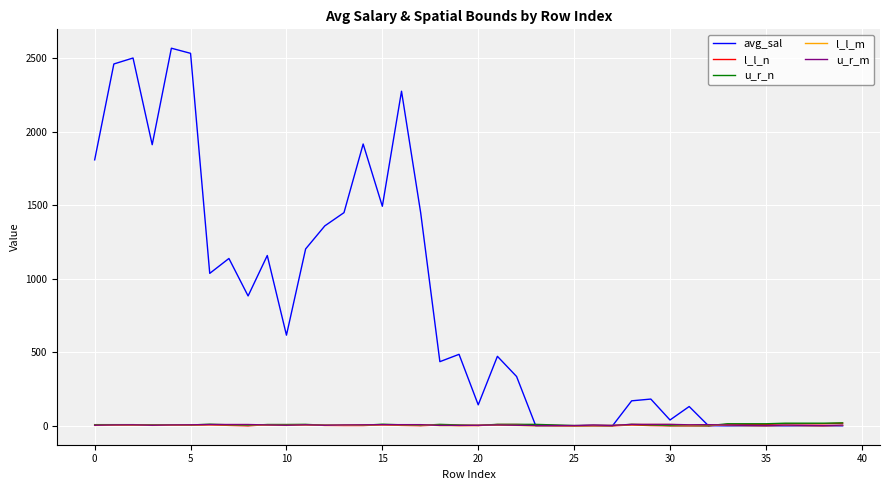

Which series has the largest total across all categories?

avg_sal